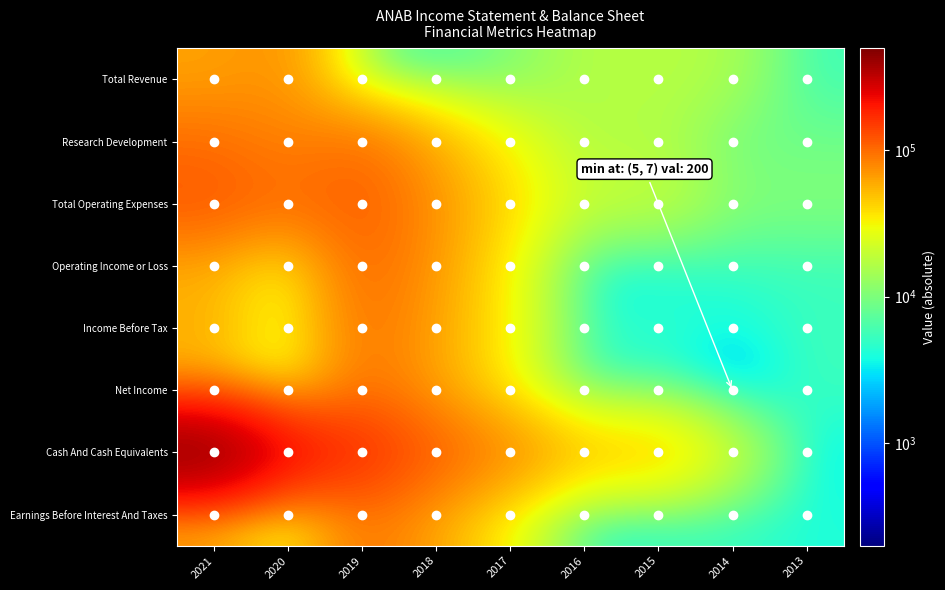

Which series has the largest range (max minus min)?

Cash And Cash Equivalents